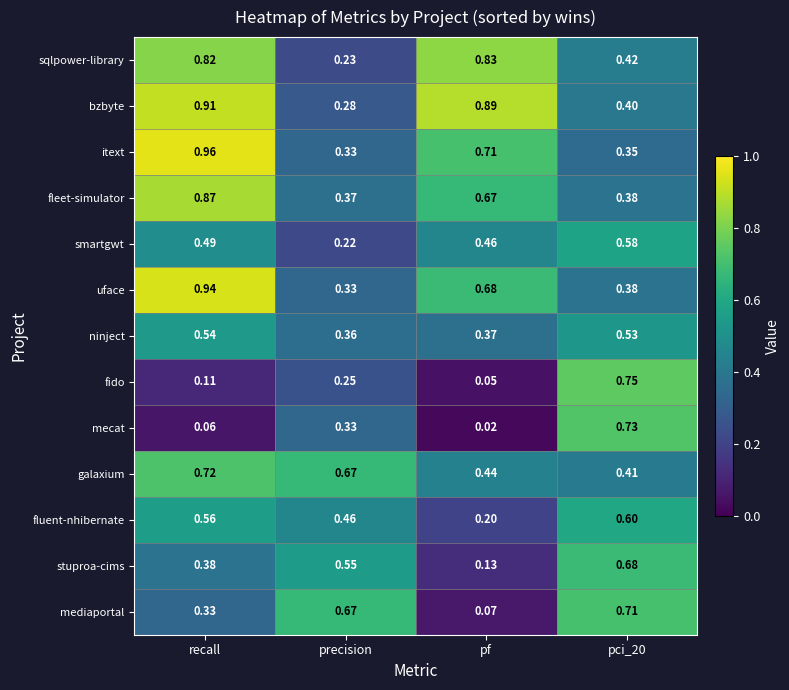

What is the total value across all series at pf?

5.5